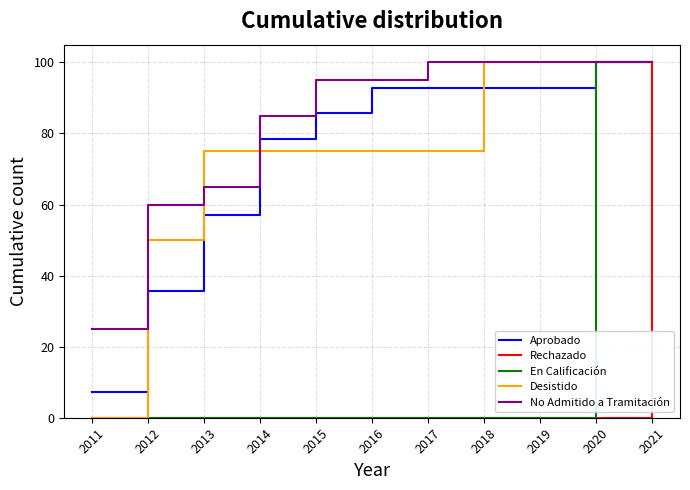

Reading right to left, transcribe all the data shown in this chart.

Aprobado: 100.0	100.0	92.9	92.9	92.9	92.9	85.7	78.6	57.1	35.7	7.1
Rechazado: 100.0	0.0	0.0	0.0	0.0	0.0	0.0	0.0	0.0	0.0	0.0
En Calificación: 100.0	100.0	0.0	0.0	0.0	0.0	0.0	0.0	0.0	0.0	0.0
Desistido: 100.0	100.0	100.0	100.0	75.0	75.0	75.0	75.0	75.0	50.0	0.0
No Admitido a Tramitación: 100.0	100.0	100.0	100.0	100.0	95.0	95.0	85.0	65.0	60.0	25.0